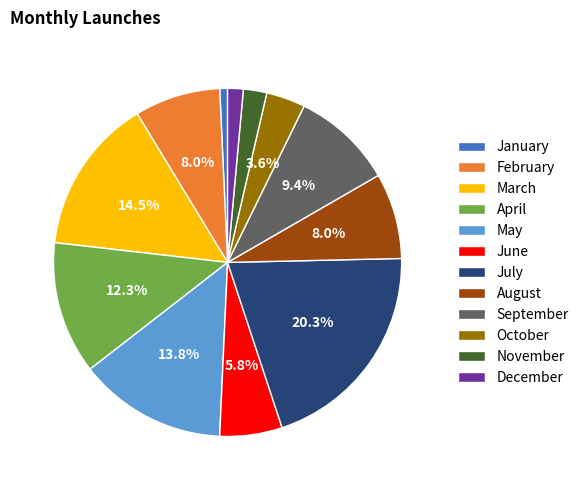

What portion of the pie excludes April?

87.7%